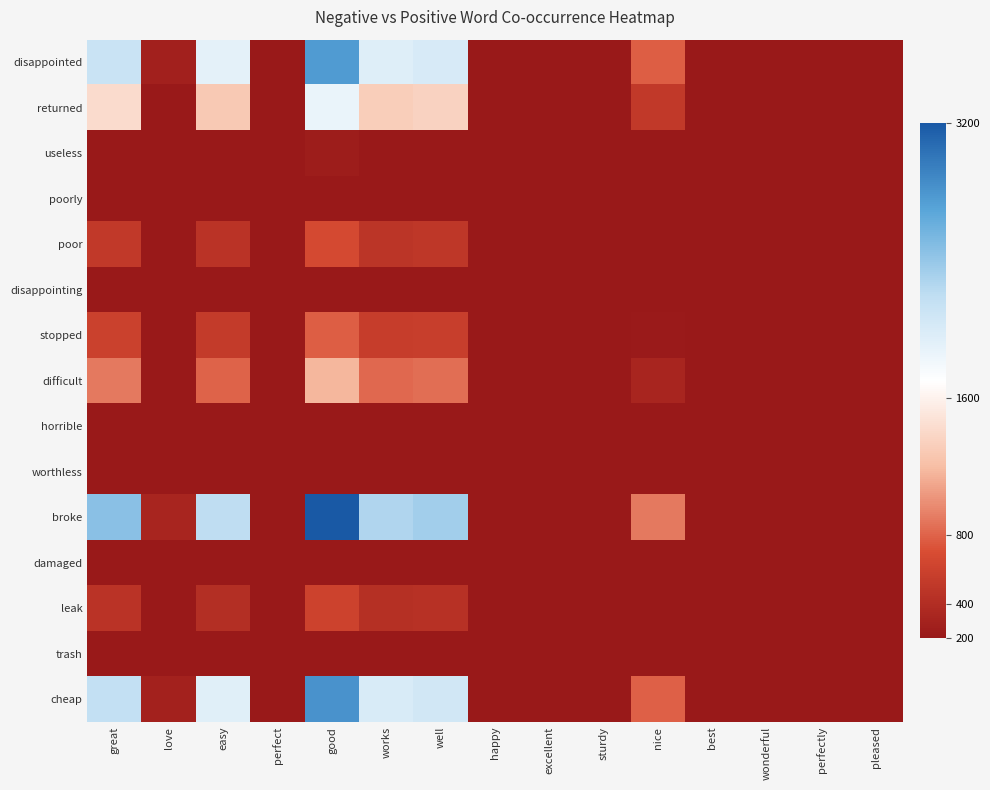

Which series has the largest total across all categories?

broke